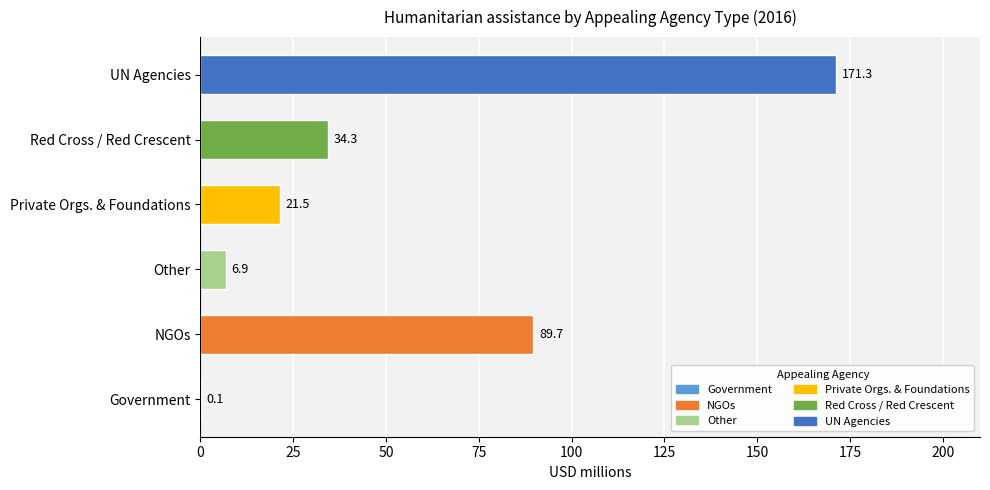

Where is the data nearest to the value 85?

NGOs